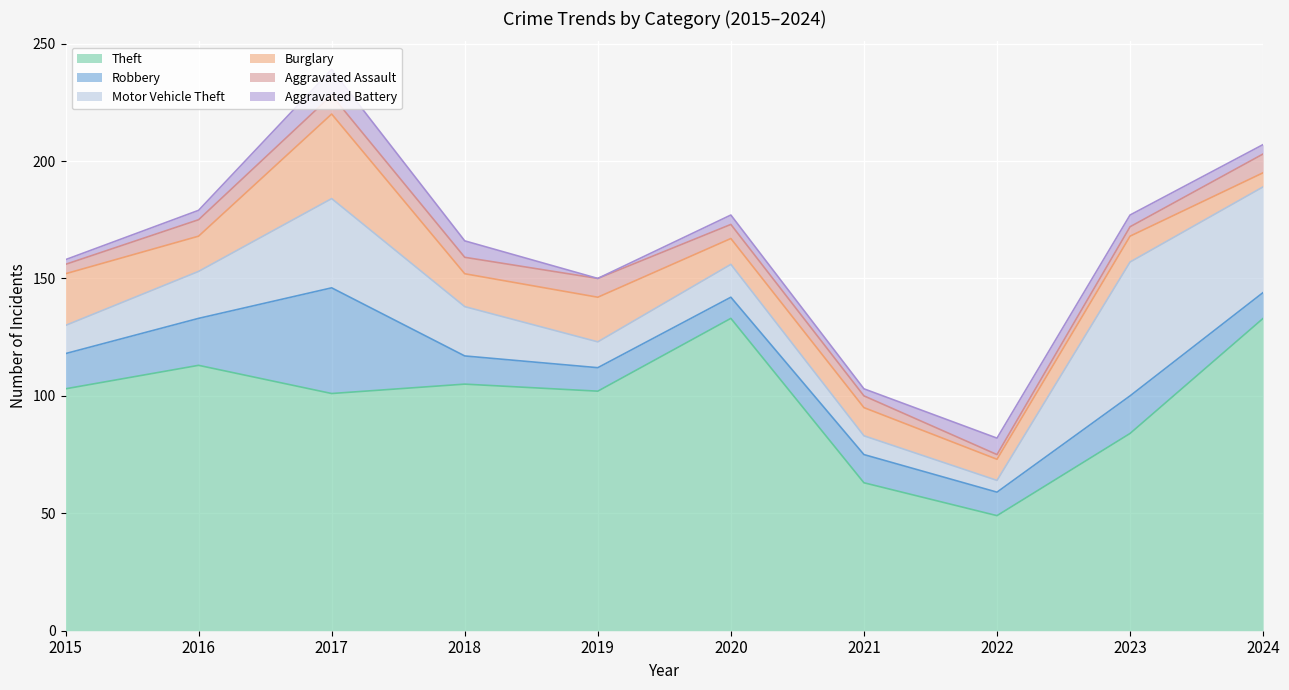

Does the chart display data point markers on the line(s)?

No